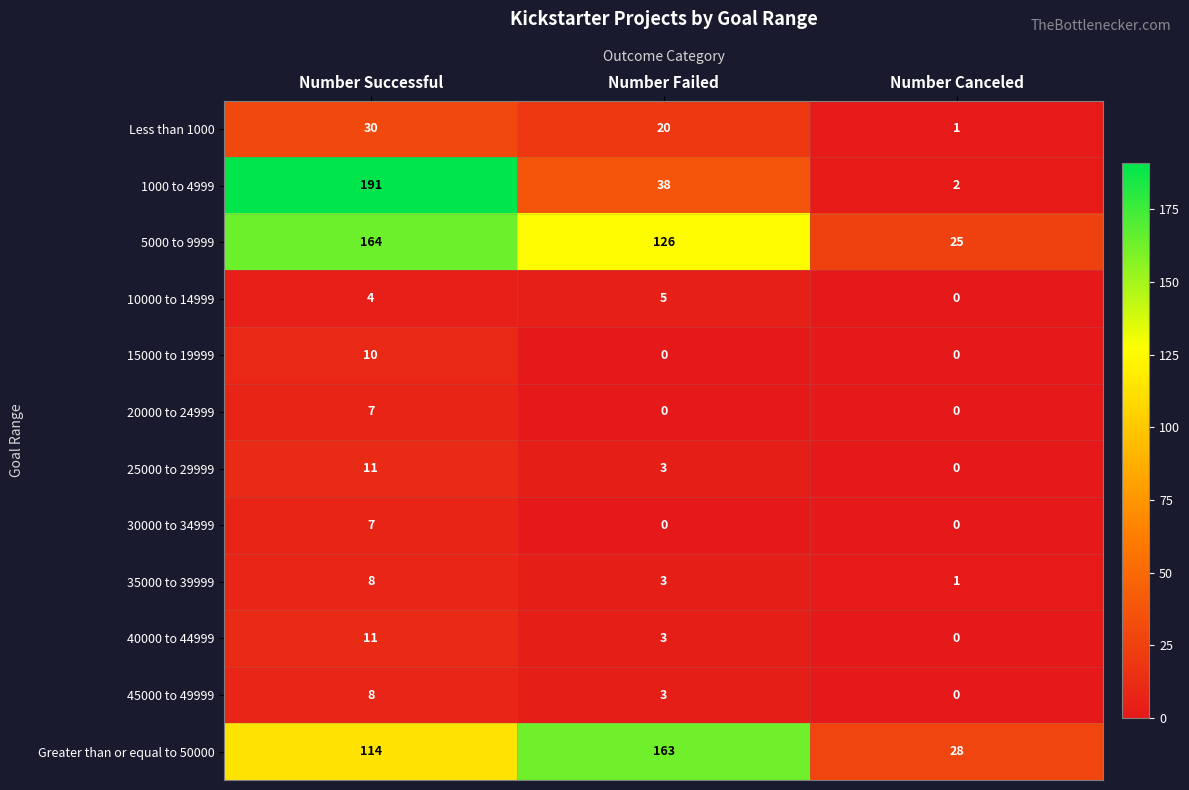

Between Number Failed and Number Canceled, which series saw the biggest shift?

Greater than or equal to 50000